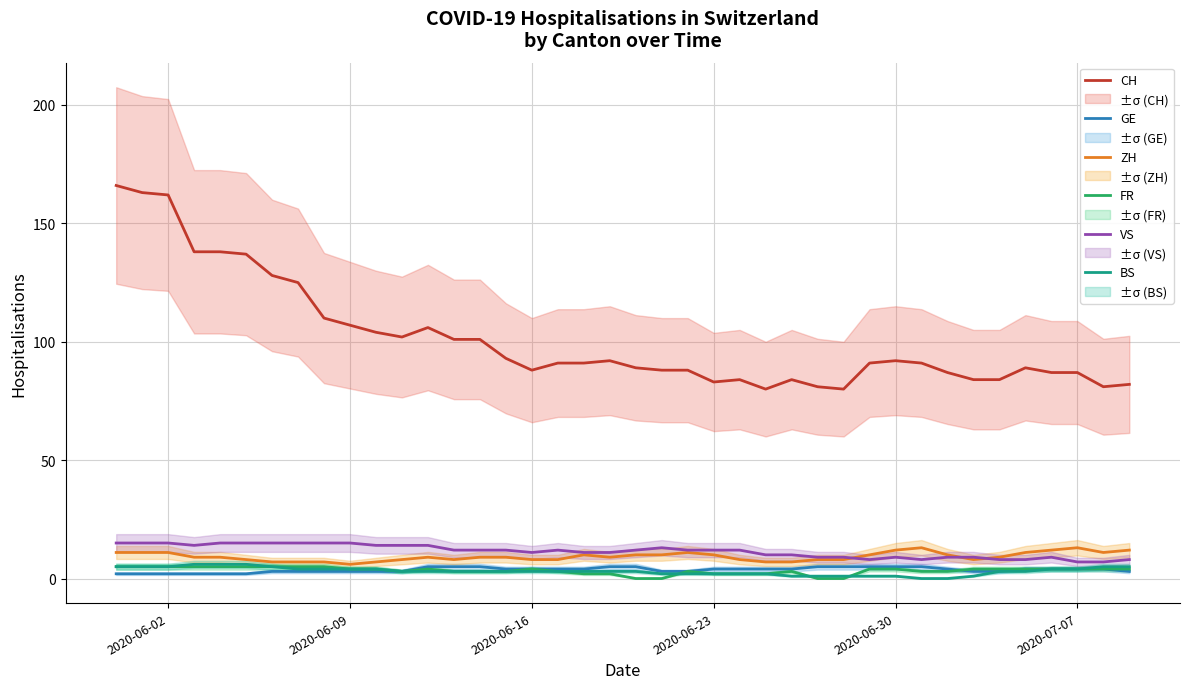

At how many categories does at least one series exceed 127?

7